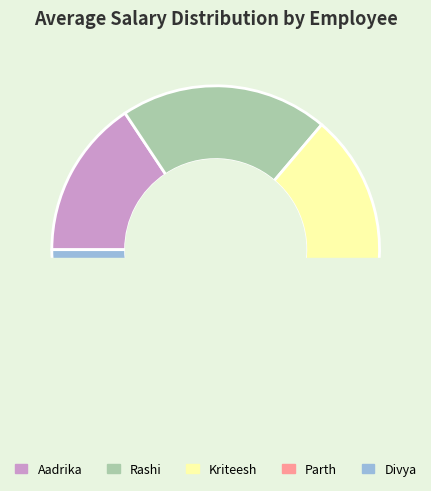

To the nearest percent, what is the average slice percentage?

20%